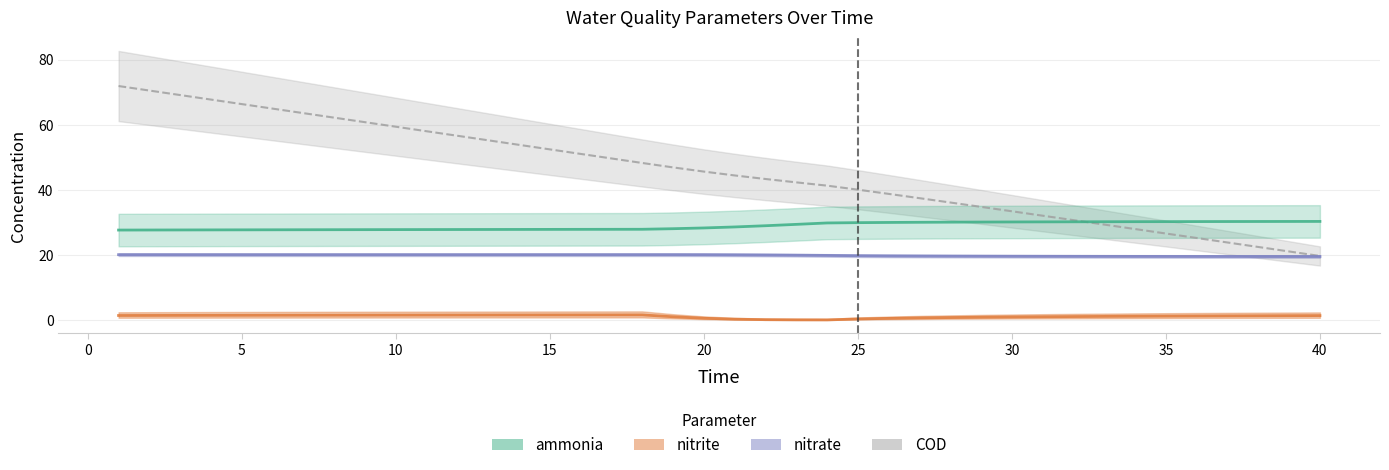

Reading left to right, transcribe all the data shown in this chart.

ammonia: 27.6	27.6	27.7	27.7	27.7	27.7	27.7	27.7	27.8	27.8	27.8	27.8	27.8	27.8	27.8	27.8	27.9	27.9	28.0	28.3	28.6	29.0	29.4	29.8	29.9	30.0	30.0	30.1	30.1	30.1	30.1	30.2	30.2	30.2	30.2	30.2	30.2	30.3	30.3	30.3
nitrite: 1.4	1.4	1.4	1.4	1.4	1.5	1.5	1.5	1.5	1.5	1.5	1.5	1.5	1.5	1.5	1.6	1.6	1.6	1.0	0.5	0.2	0.1	0.0	0.0	0.3	0.5	0.6	0.8	0.8	0.9	1.0	1.1	1.1	1.2	1.2	1.2	1.3	1.3	1.3	1.4
nitrate: 20.1	20.1	20.1	20.1	20.1	20.1	20.1	20.1	20.1	20.1	20.1	20.1	20.1	20.1	20.1	20.1	20.1	20.1	20.1	20.0	20.0	20.0	19.9	19.8	19.7	19.7	19.7	19.6	19.6	19.6	19.6	19.6	19.5	19.5	19.5	19.5	19.5	19.5	19.5	19.5
COD: 71.9	70.5	69.1	67.7	66.3	64.9	63.5	62.2	60.8	59.4	58.0	56.6	55.2	53.8	52.4	51.0	49.6	48.2	46.9	45.6	44.4	43.3	42.3	41.3	40.0	38.7	37.4	36.1	34.7	33.4	32.0	30.7	29.3	27.9	26.6	25.2	23.8	22.4	21.1	19.7